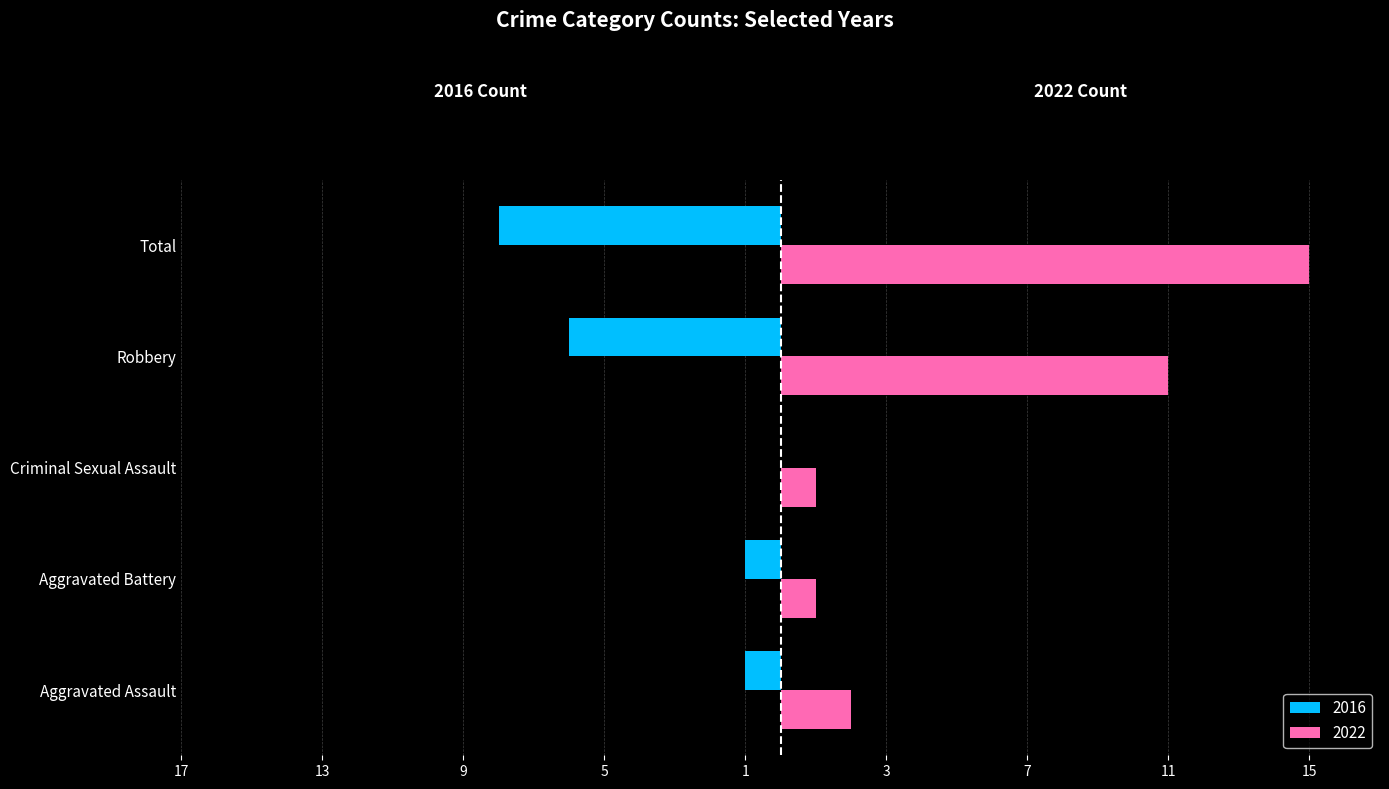

Between Aggravated Assault and Total, which is larger?

Total